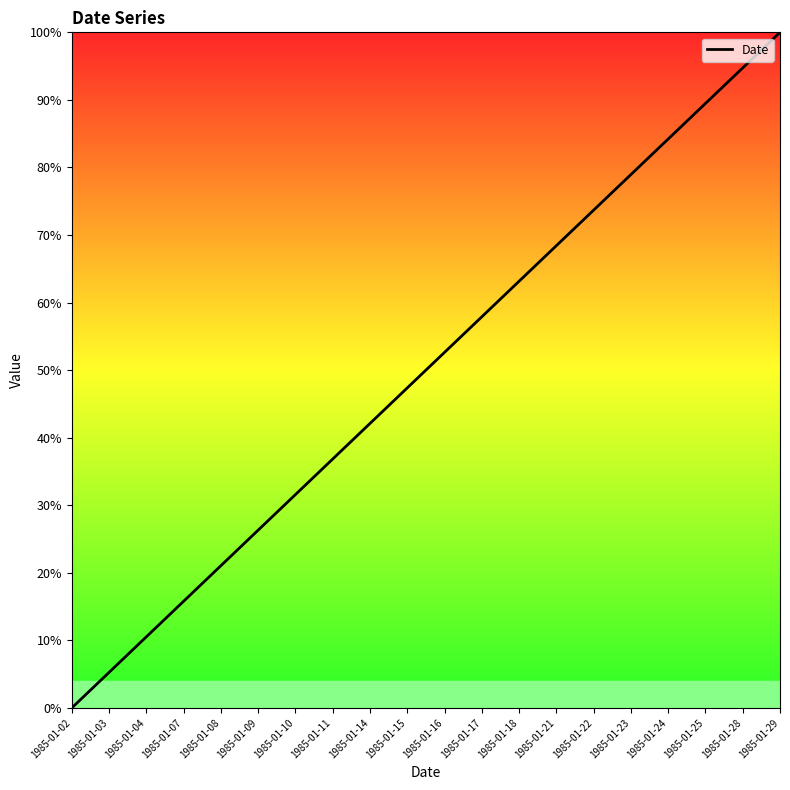

What is the difference between the second highest and second lowest values?

89.5